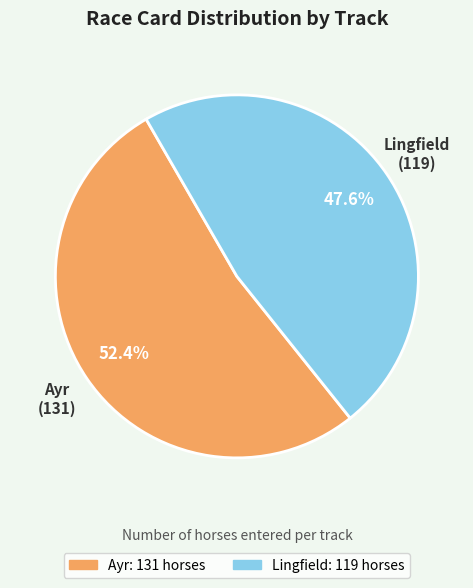

Is there a majority slice in this chart?

Yes